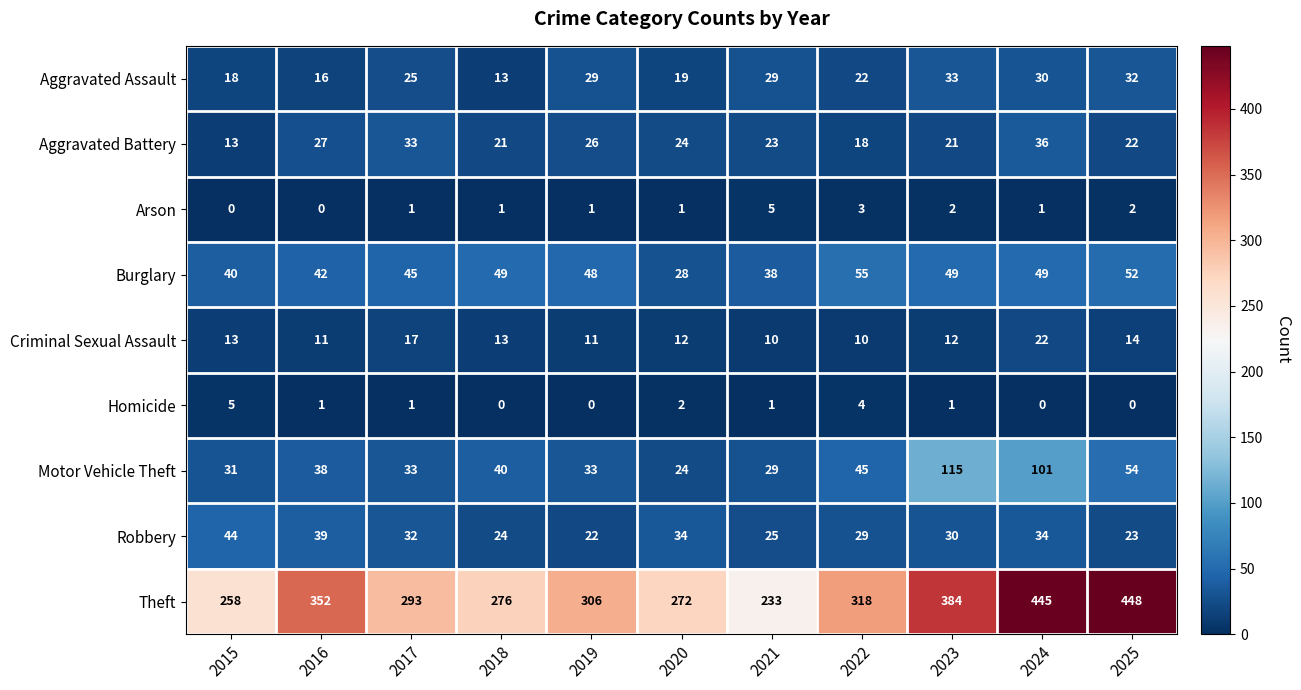

Is it true that Aggravated Assault equals 32 at 2025?

True